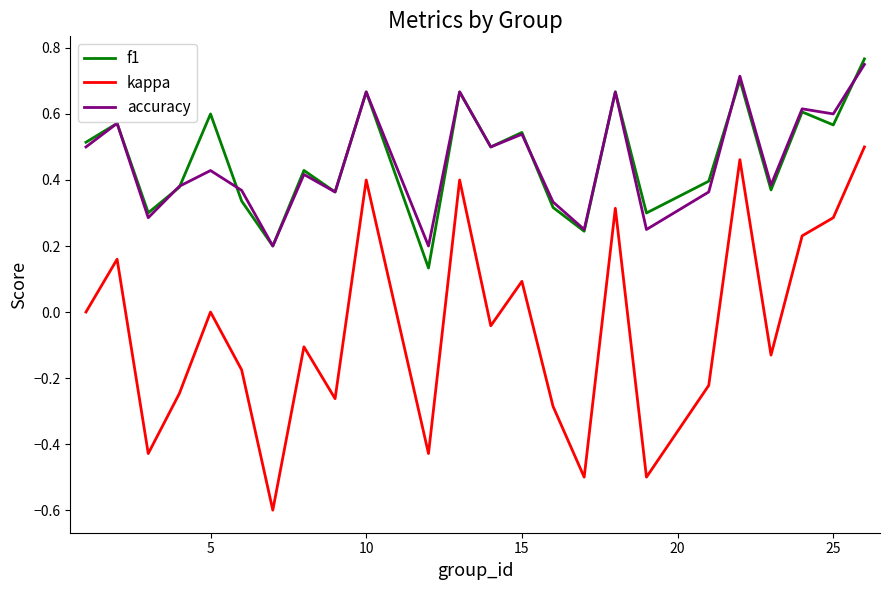

List the series in order of their peak value, highest first.

f1, accuracy, kappa